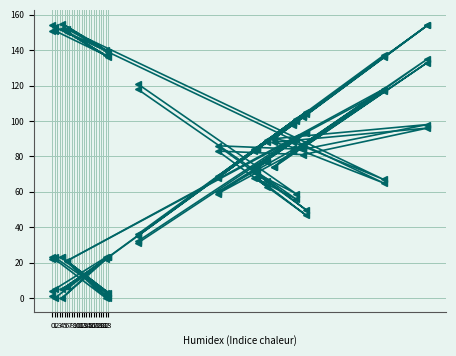

Which category has the lowest value across all series?

22